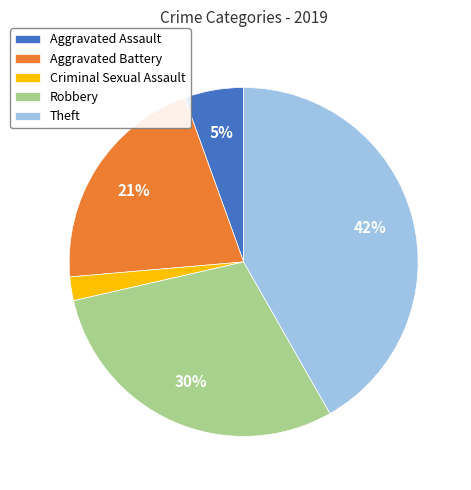

Combined, do Criminal Sexual Assault and Aggravated Assault account for over 50%?

No